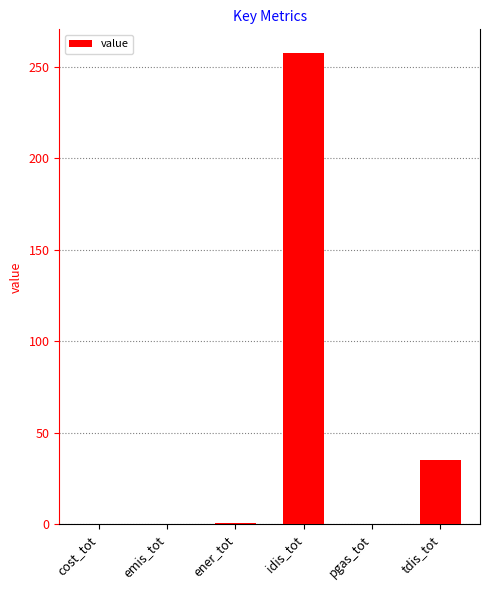

What is the greatest value displayed?

257.6